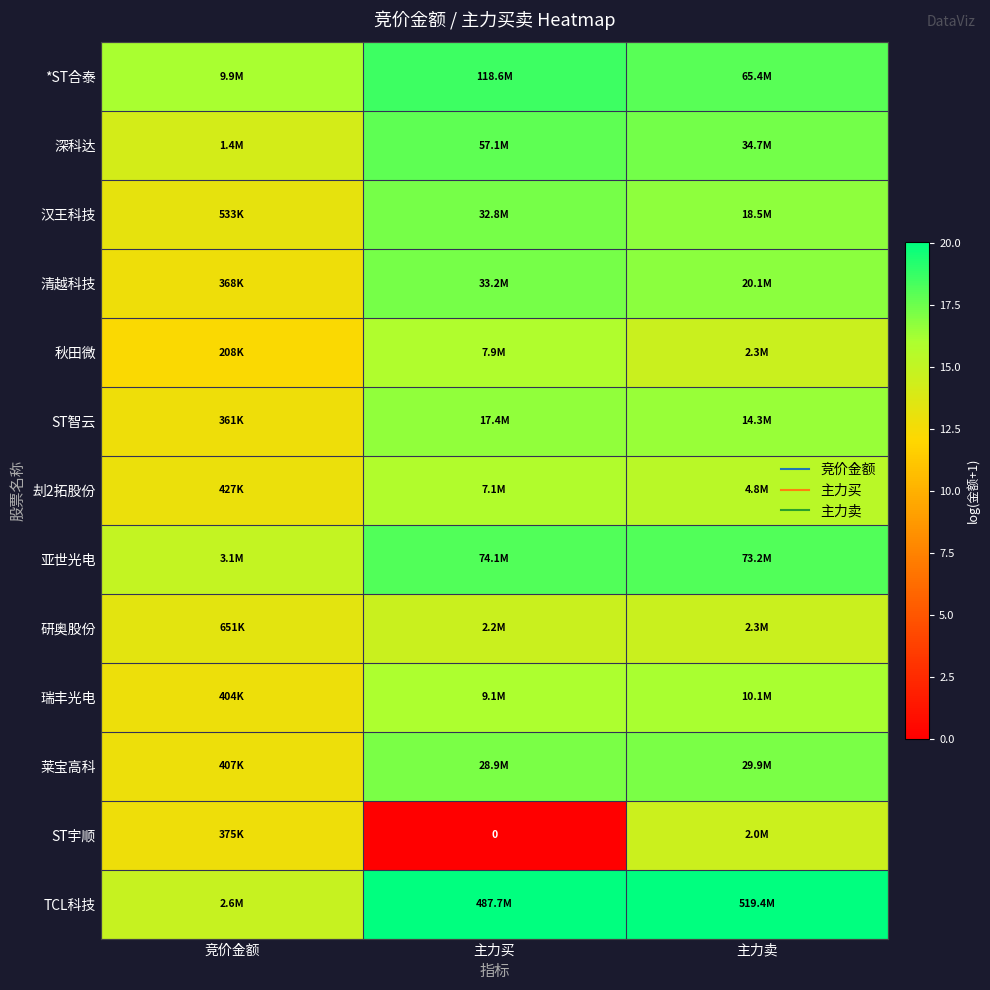

Which label corresponds to the largest value in the chart?

主力卖